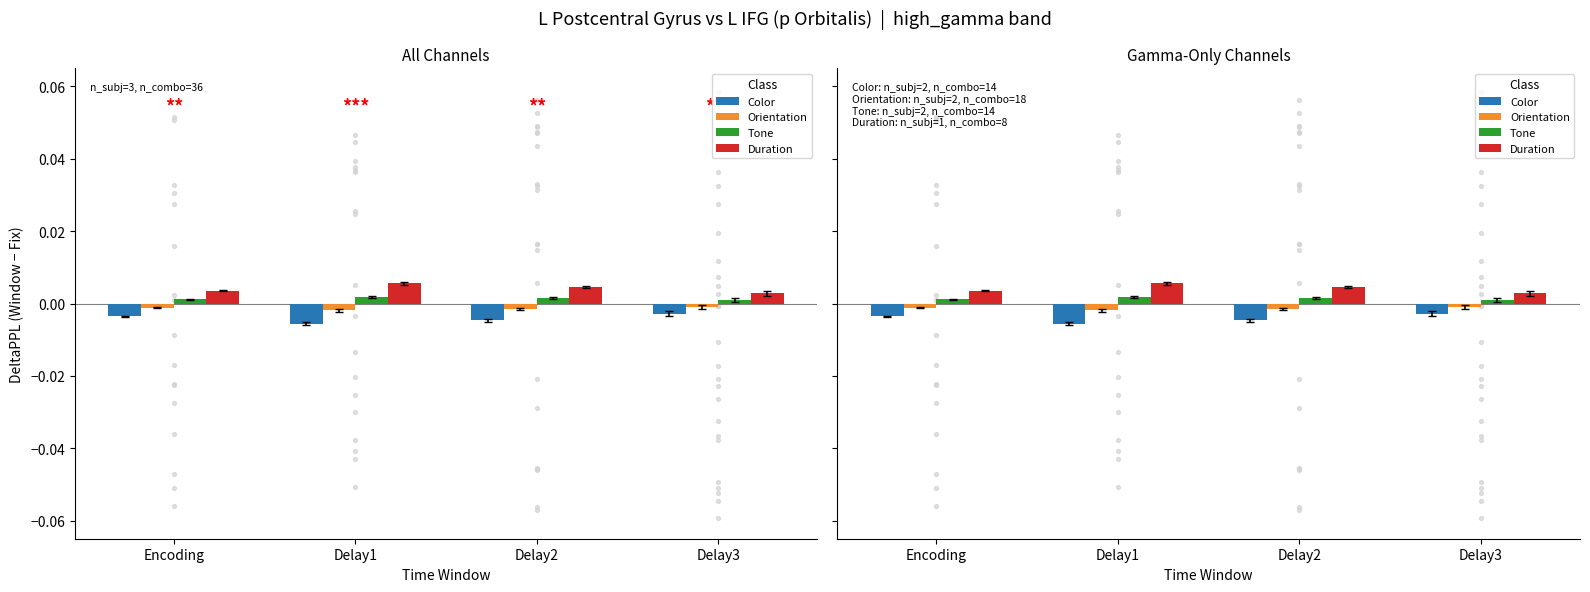

What are all the series names shown in the legend?

Color, Orientation, Tone, Duration